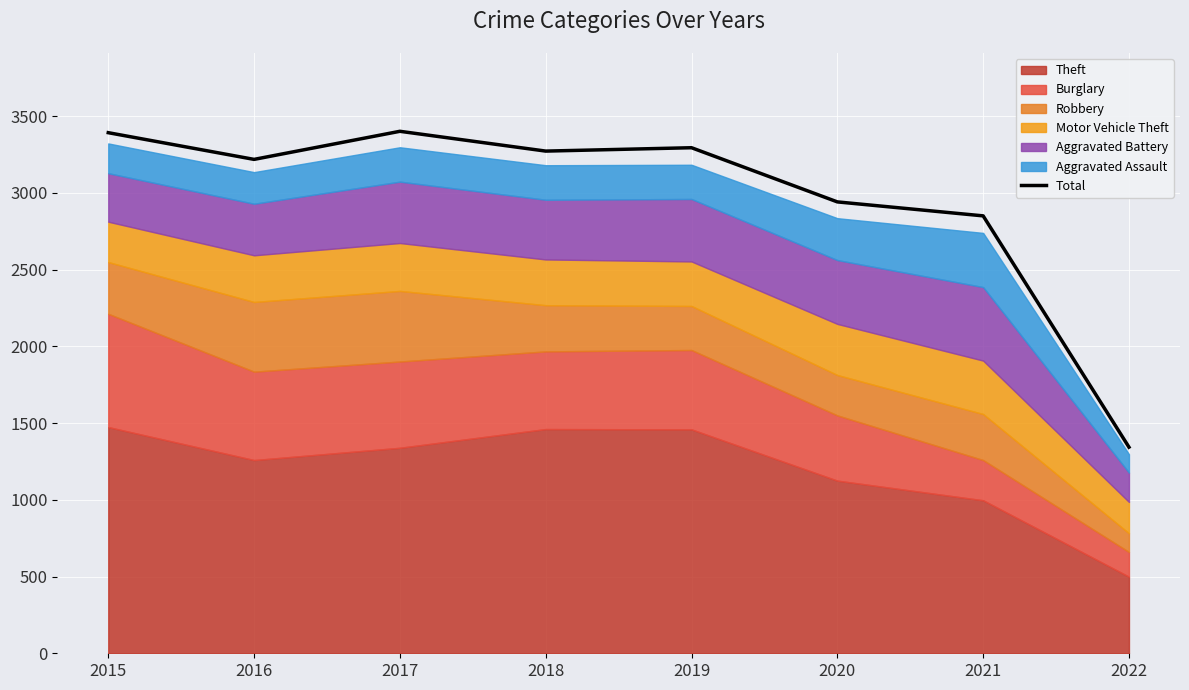

The chart shows a value of 1343 at 2022. True or false?

True